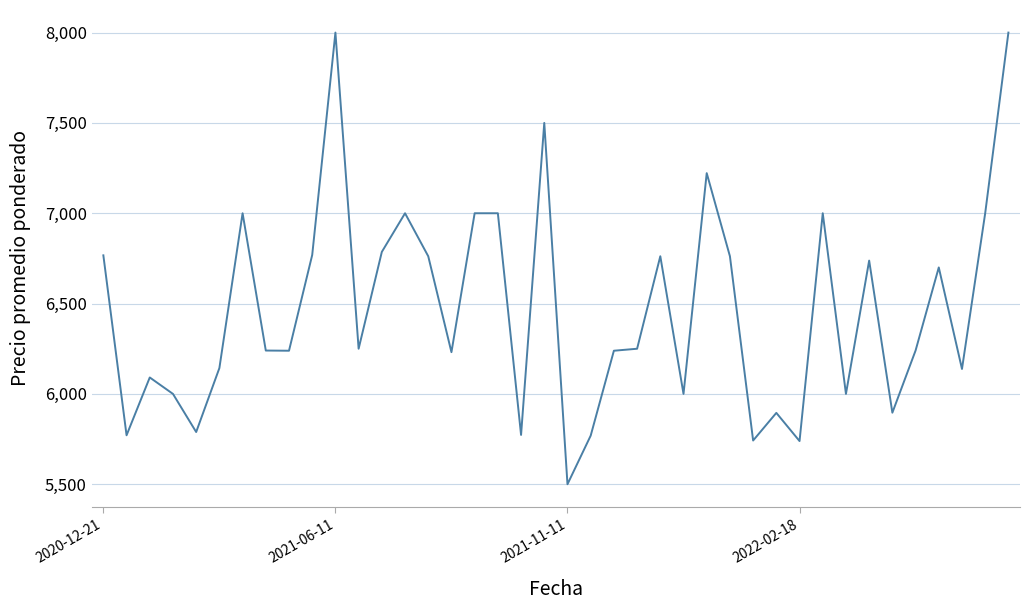

What is the difference between the maximum and minimum values?

2500